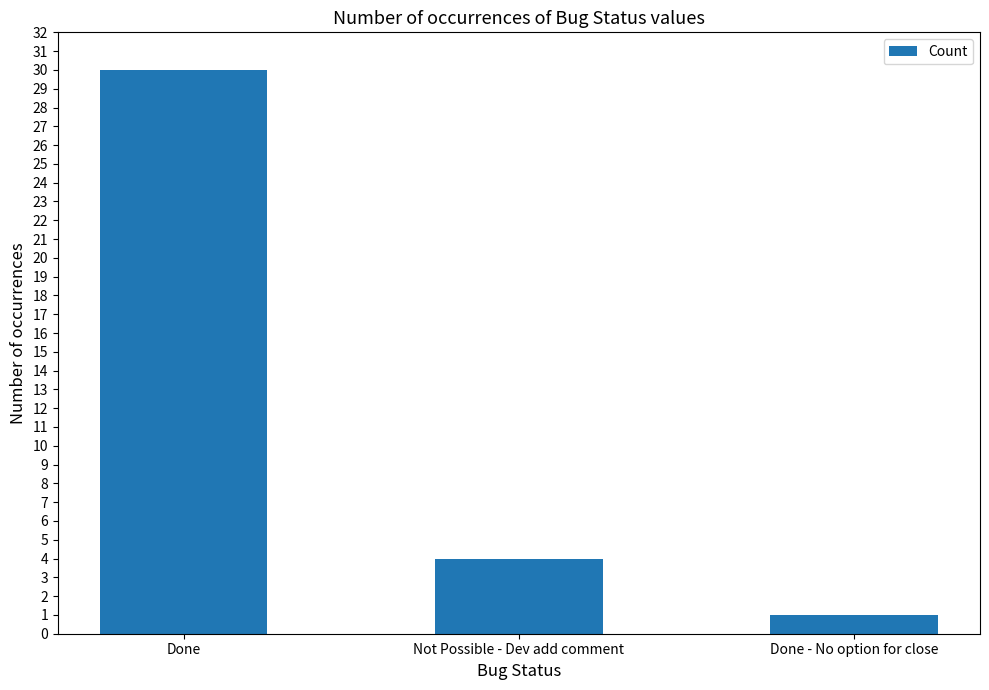

List the labels in order of value, smallest first.

Done - No option for close, Not Possible - Dev add comment, Done